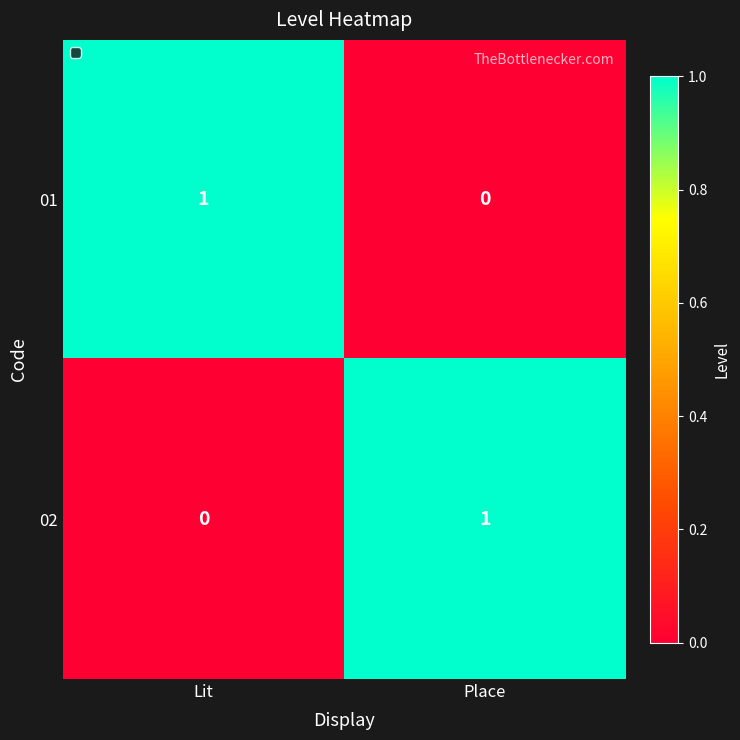

Reading left to right, list all the values displayed in this chart.

01: Lit=1	Place=0
02: Lit=0	Place=1